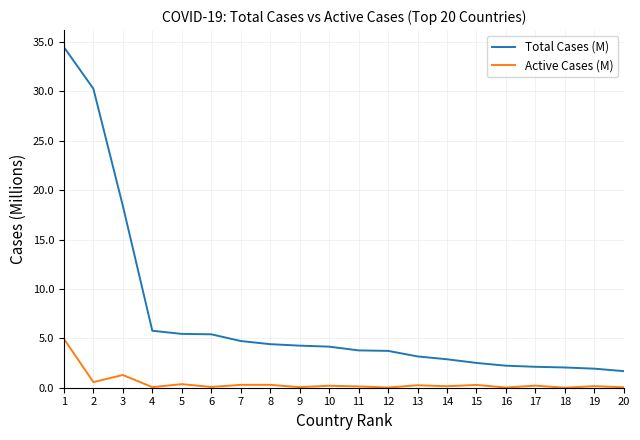

Which series has the largest range (max minus min)?

Total Cases (M)